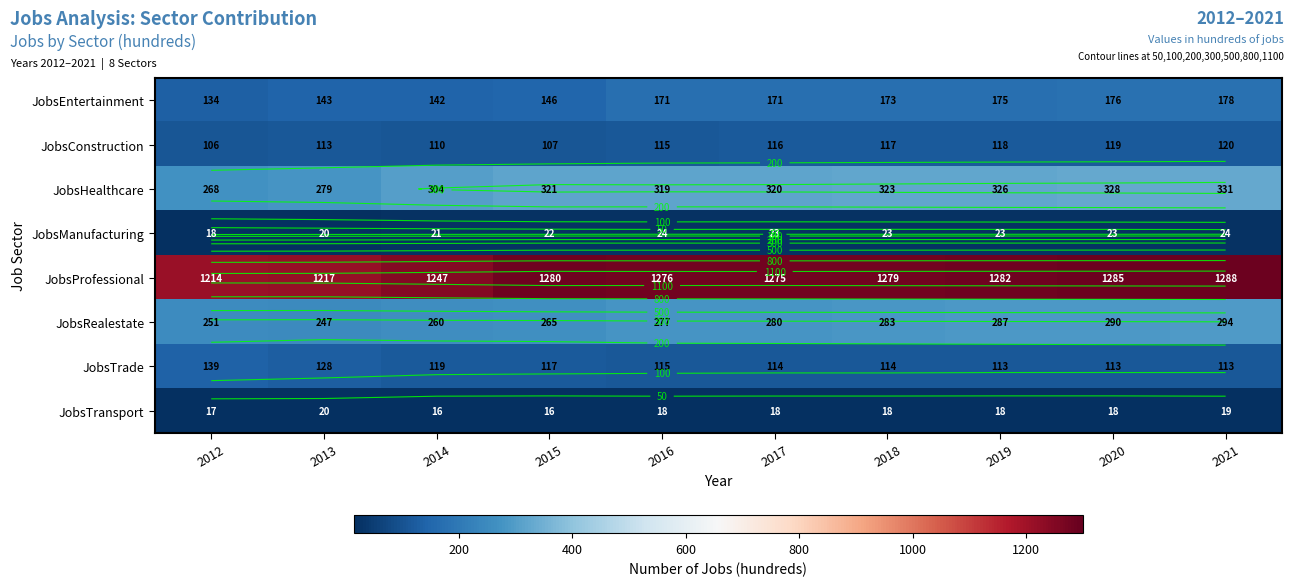

What is the difference between the highest and lowest values at 2019?

1264